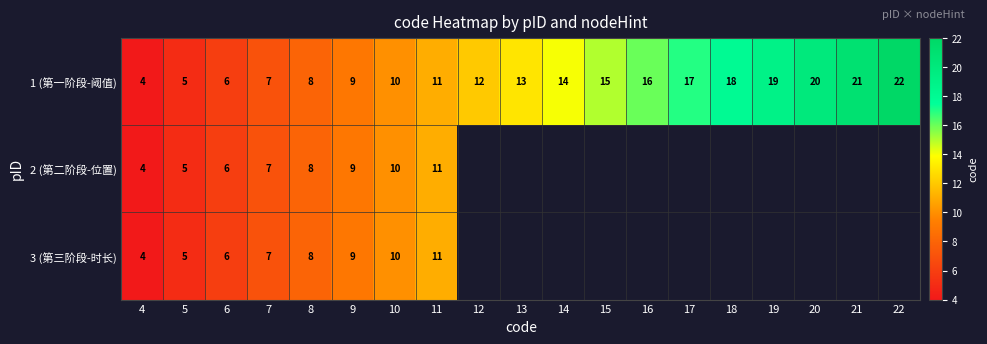

True or false: 2 (第二阶段-位置) has a value of 5 at 10.

False